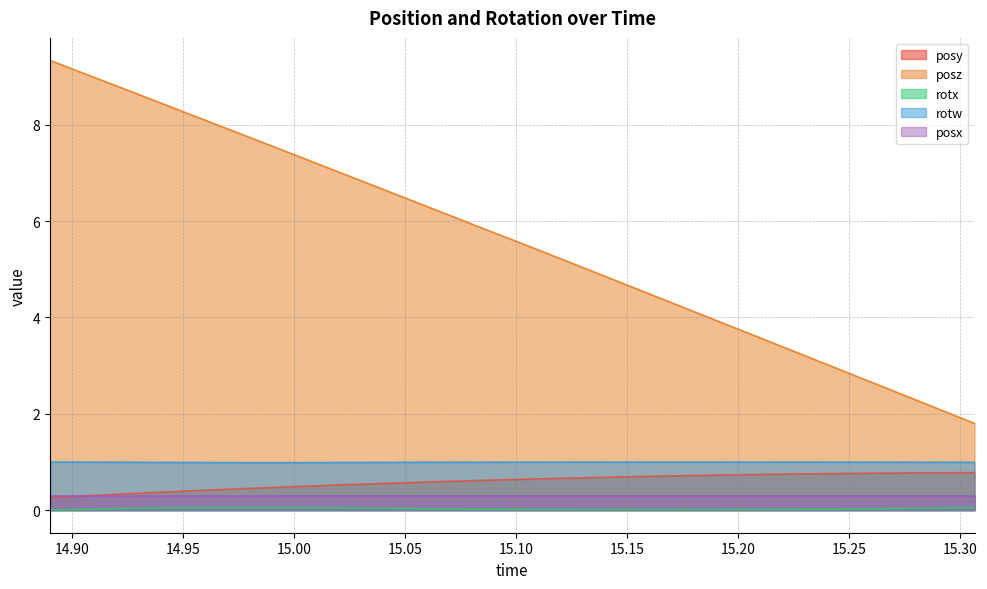

Is the value of rotx at 15.07056 greater than the value of rotw at 15.19531?

No